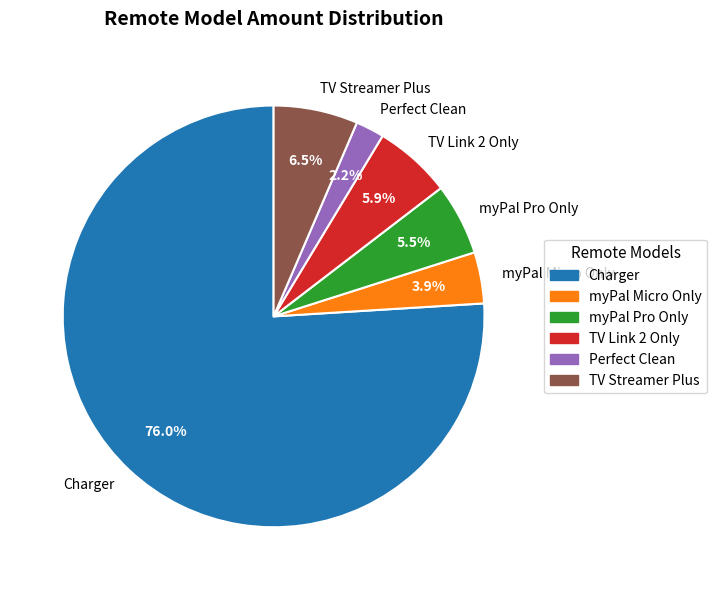

How many segments does this pie chart have?

6